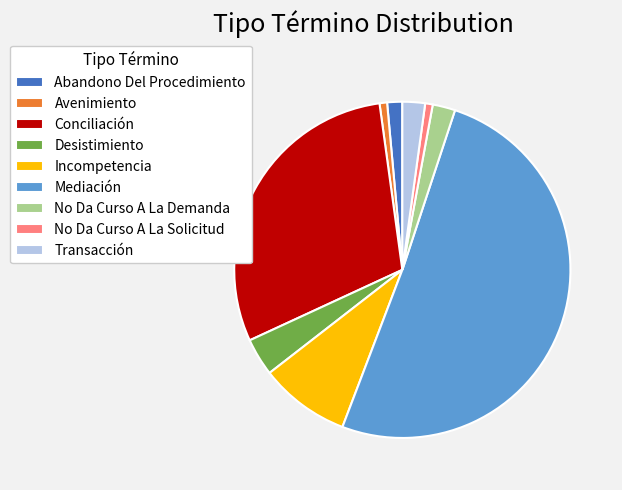

Combined, do Transacción and Conciliación account for over 50%?

No